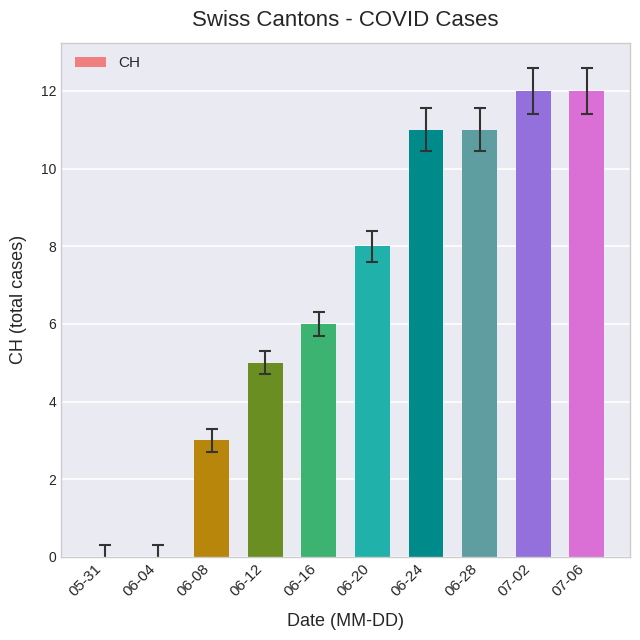

True or false: the data shows 6 at 06-16.

True